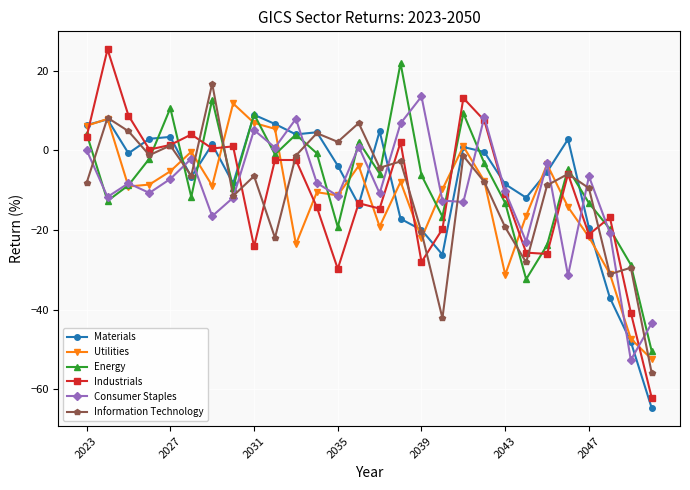

True or false: Energy and Information Technology intersect in this chart.

True